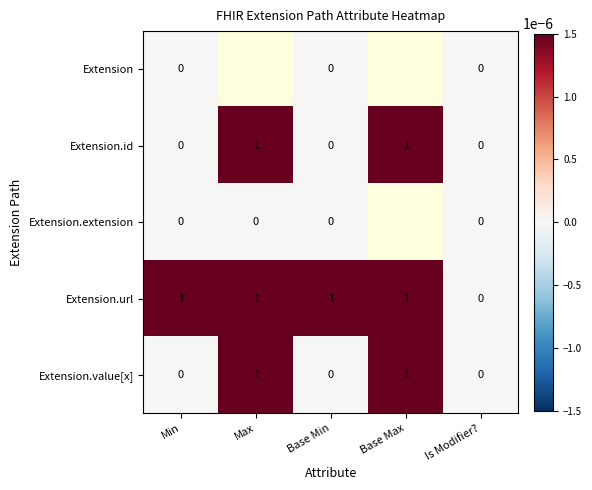

How many values in Extension.id are above zero?

2